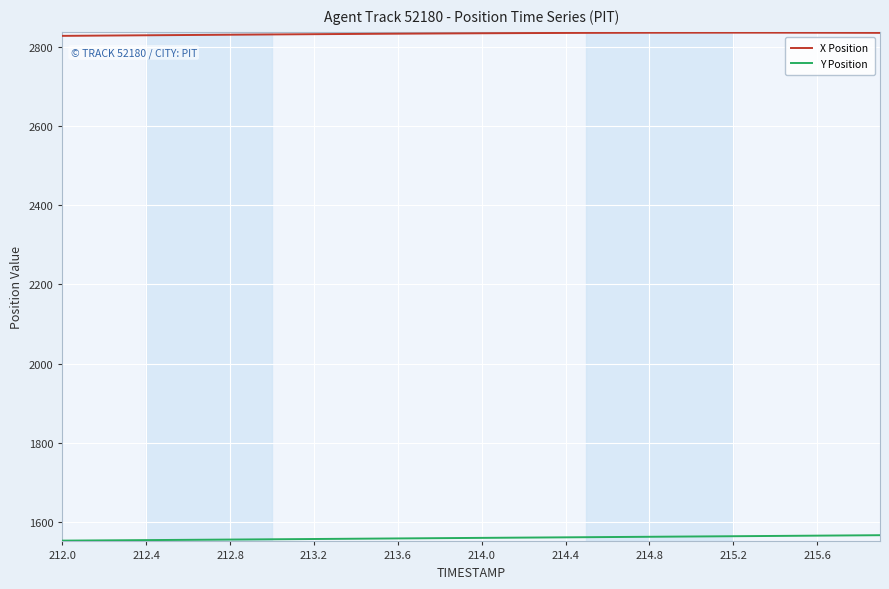

True or false: X Position and Y Position intersect in this chart.

False